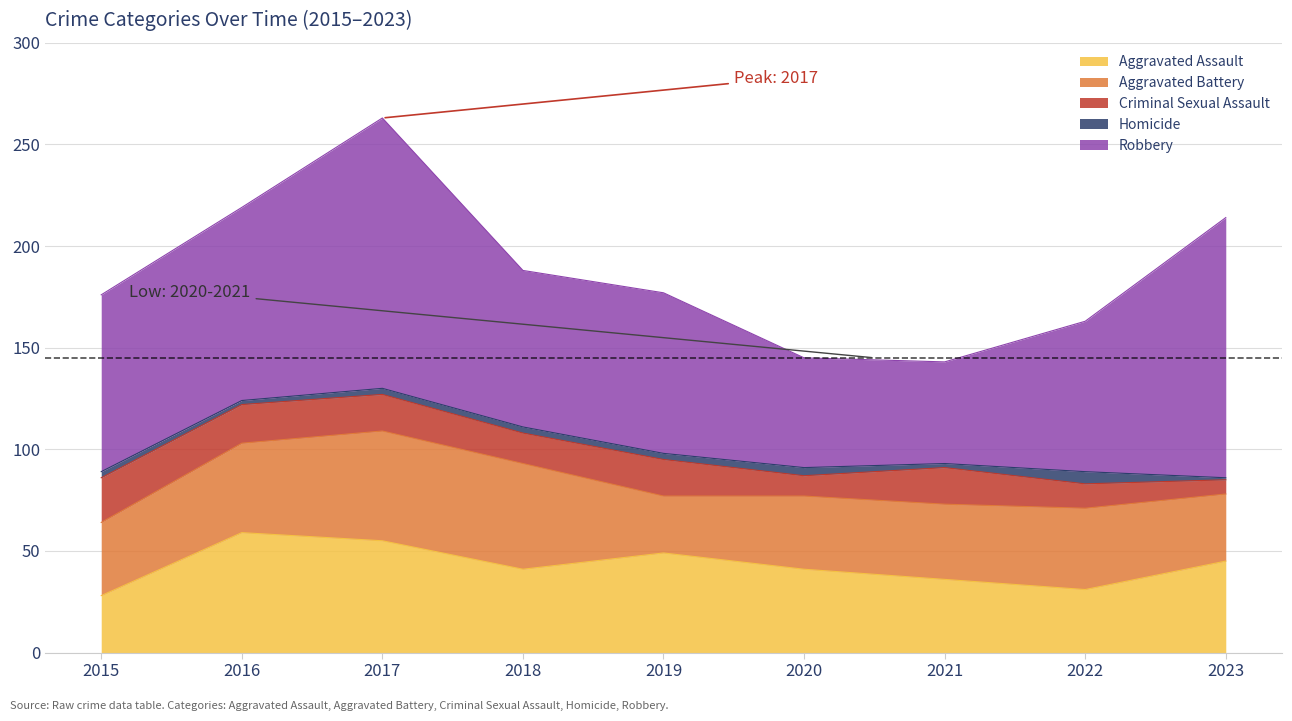

The Criminal Sexual Assault series shows 26 at 2019. True or false?

False